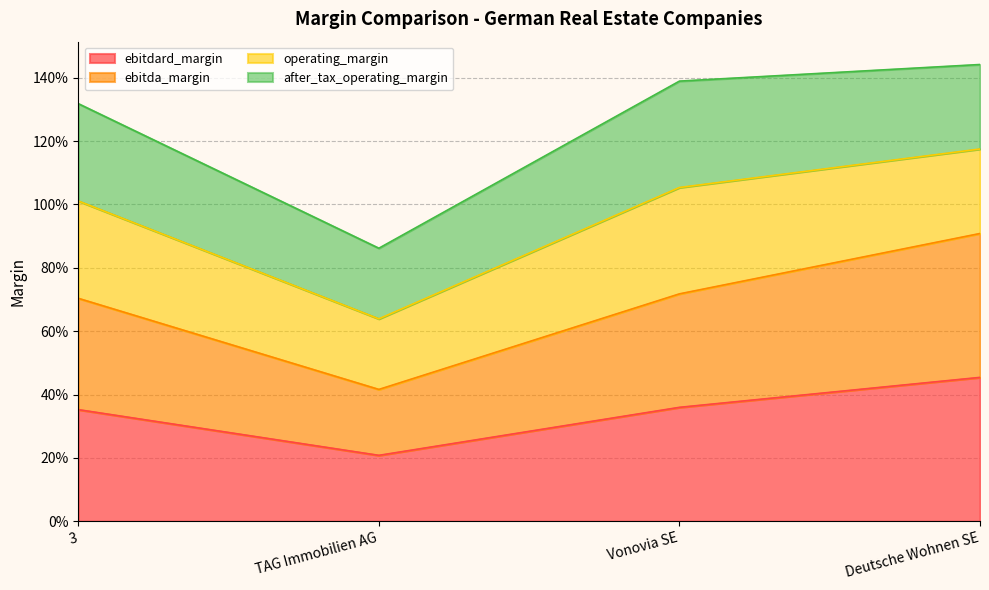

Where is the first local minimum for ebitdard_margin?

TAG Immobilien AG